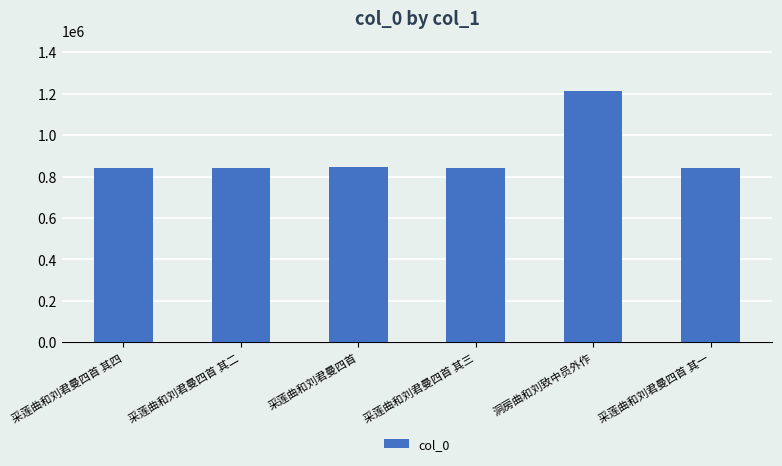

True or false: the data shows 842423 at 采莲曲和刘君曼四首 其一.

True